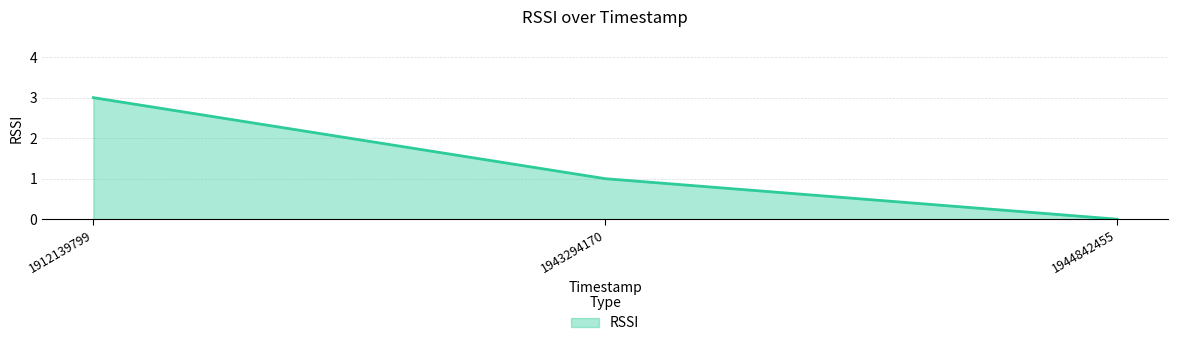

Where is the data nearest to the value 1?

1943294170